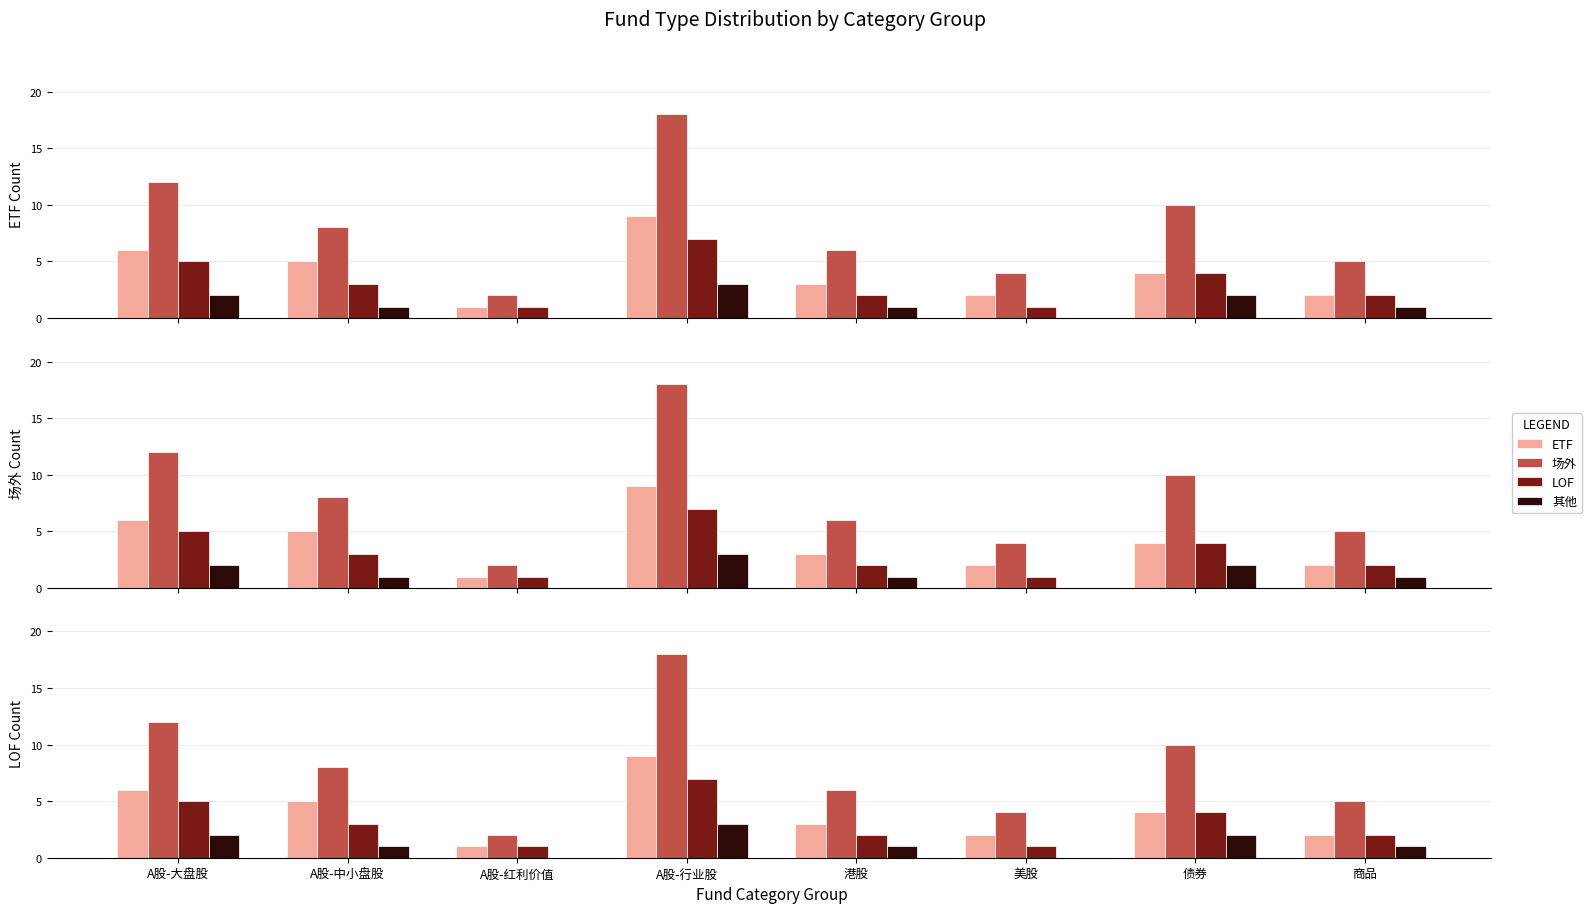

Is the value of ETF at 债券 greater than the value of LOF at 商品?

Yes